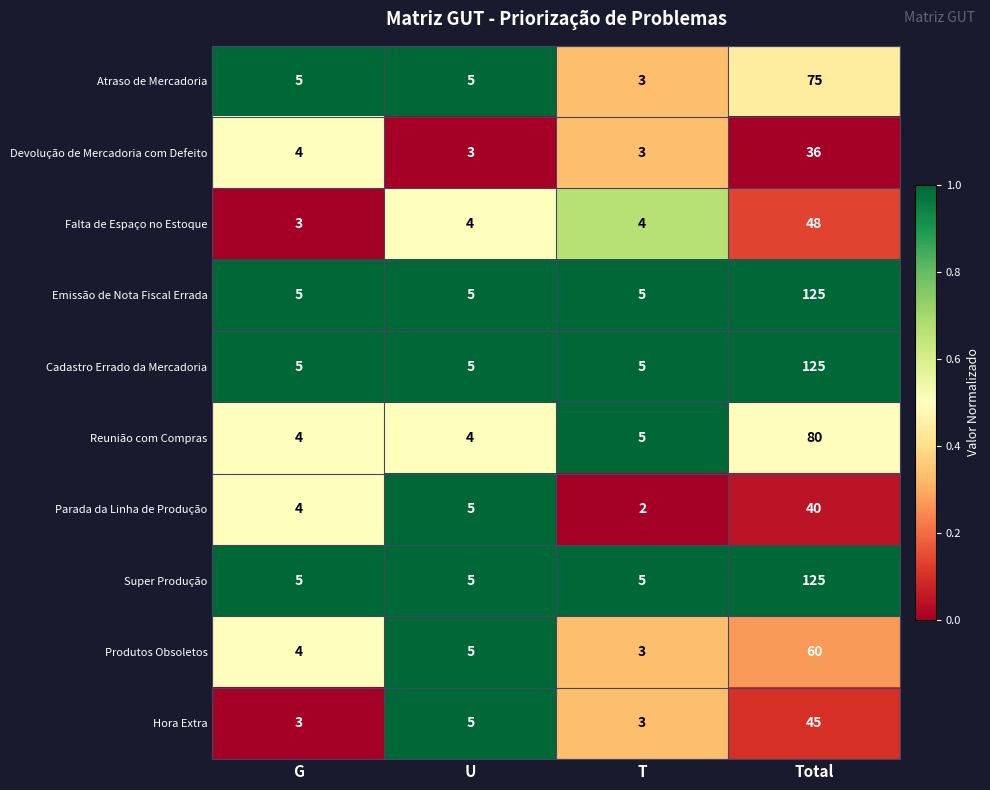

What is the maximum value shown in the chart?

125